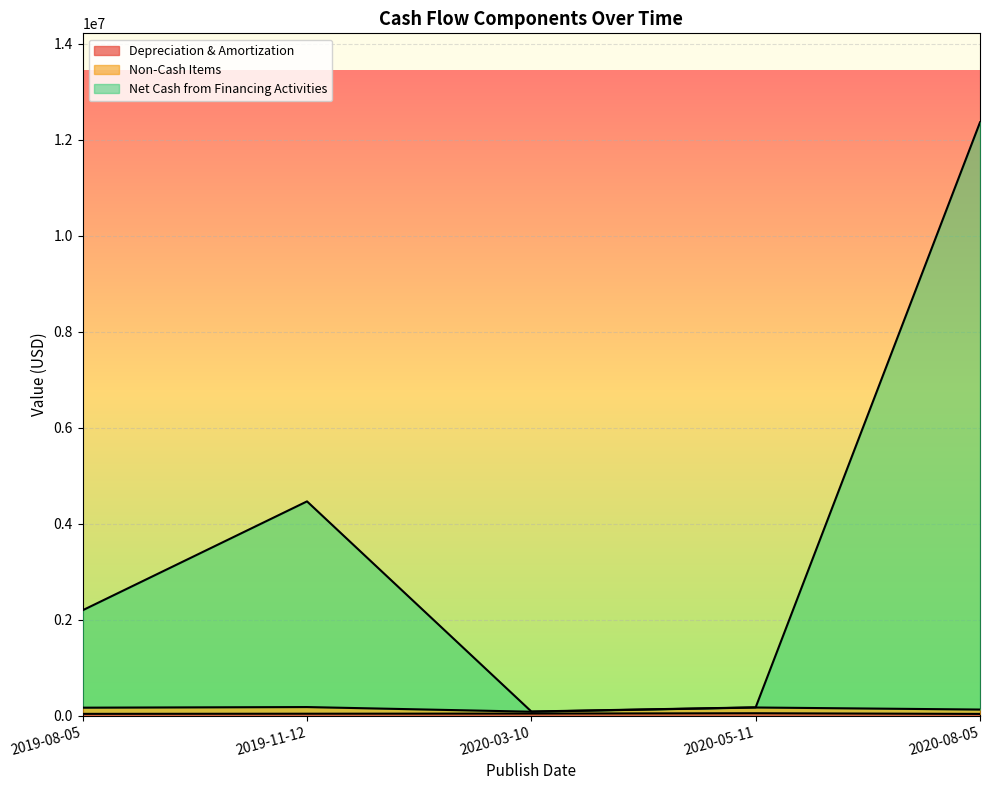

At which category is the sum across all series the highest?

2020-08-05